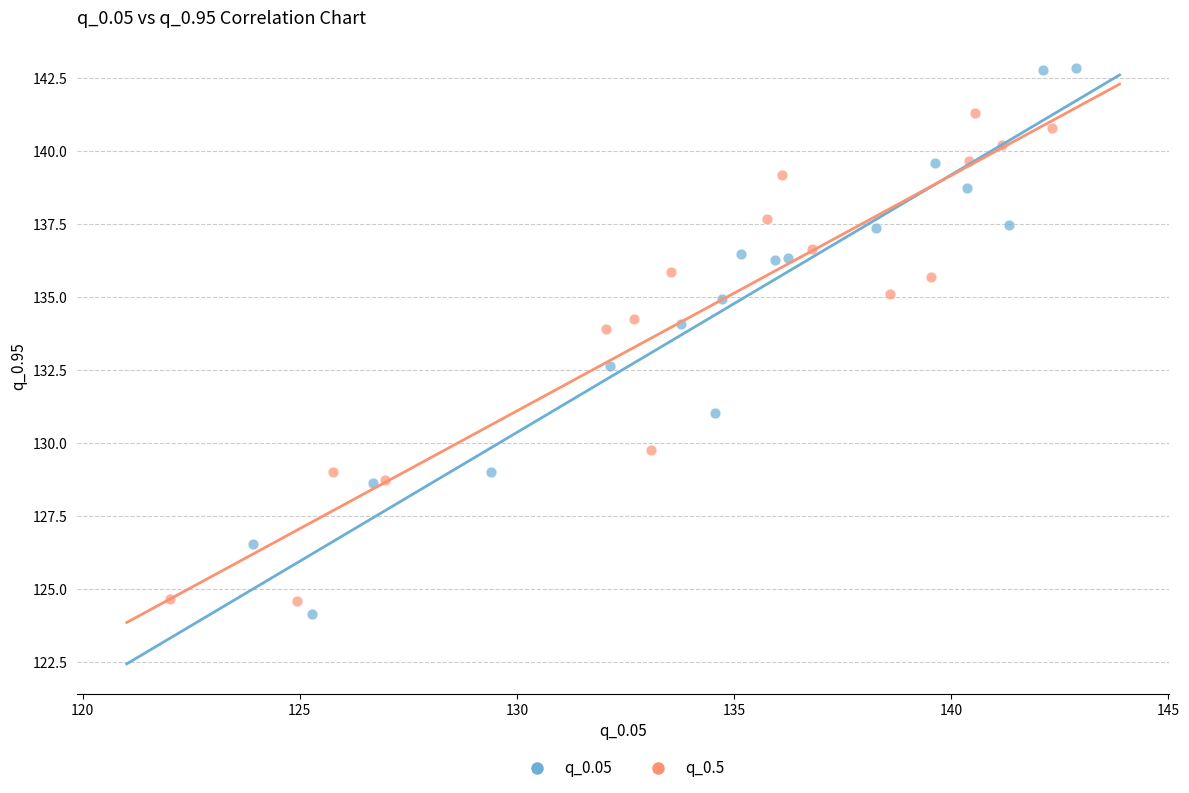

Which series has the widest spread of Y values?

q_0.05